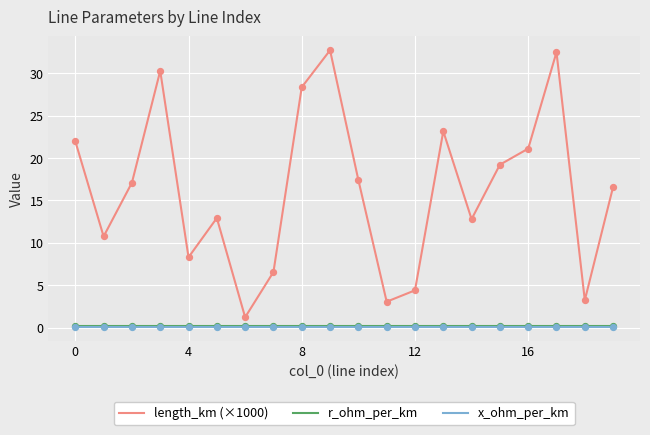

Which series has the largest total across all categories?

length_km (×1000)